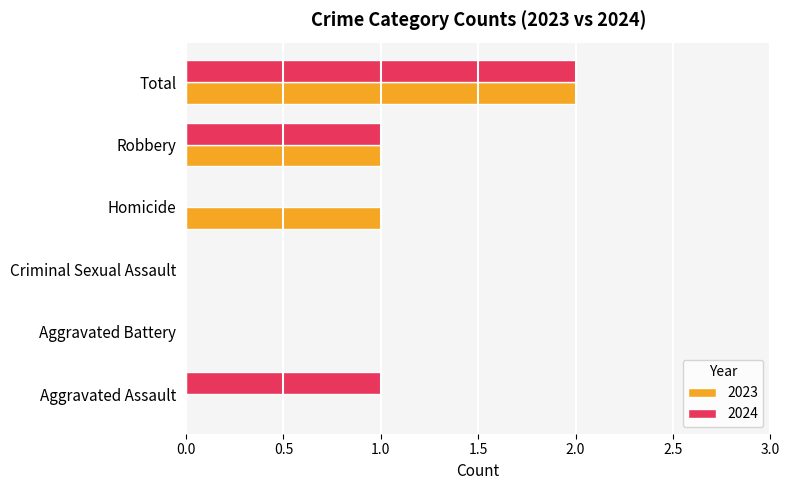

What is the sum of the 2023 values at Criminal Sexual Assault and Robbery?

1